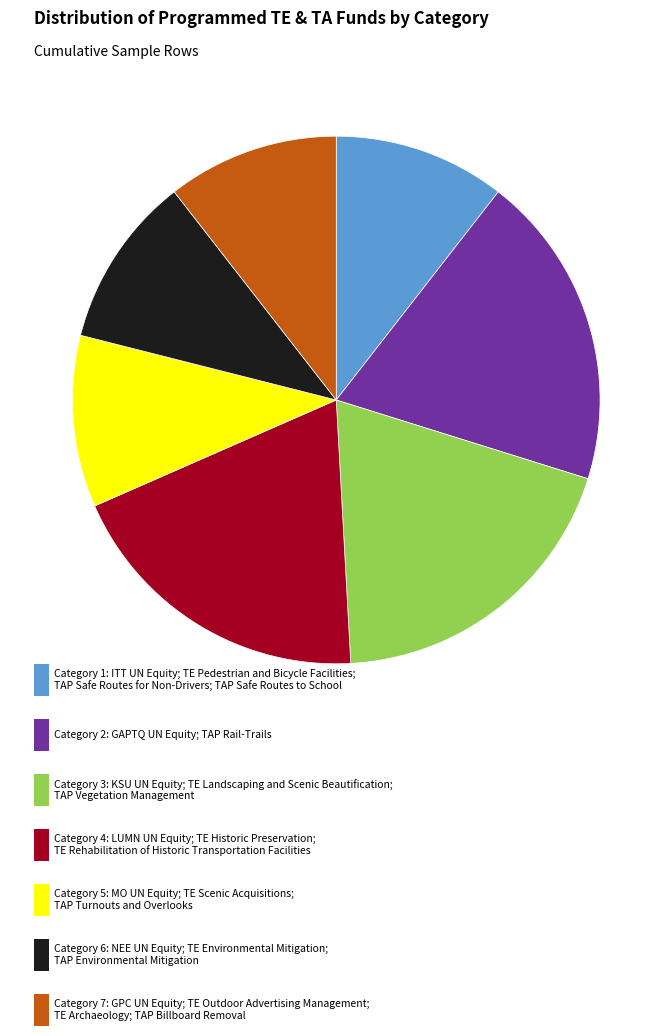

Does any single category account for the majority?

No